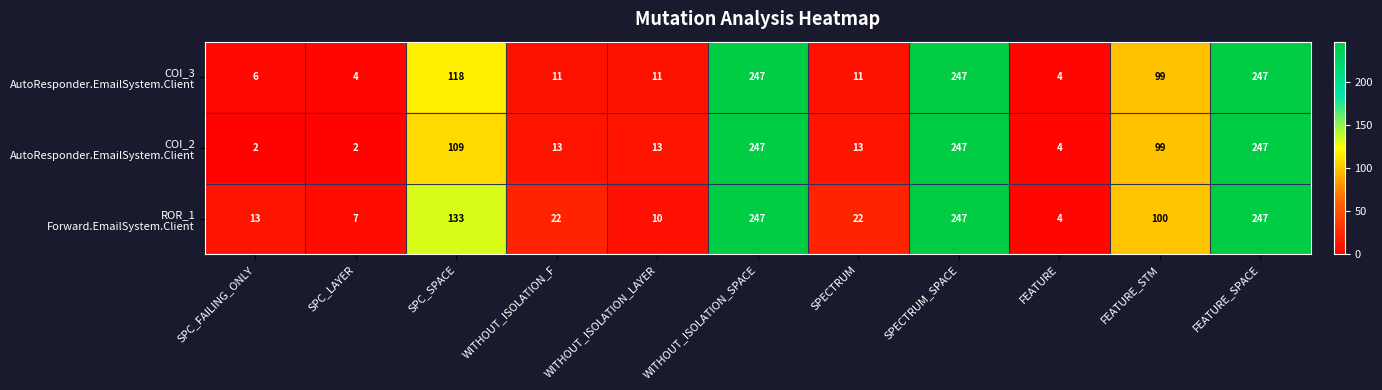

What is the greatest value displayed?

247